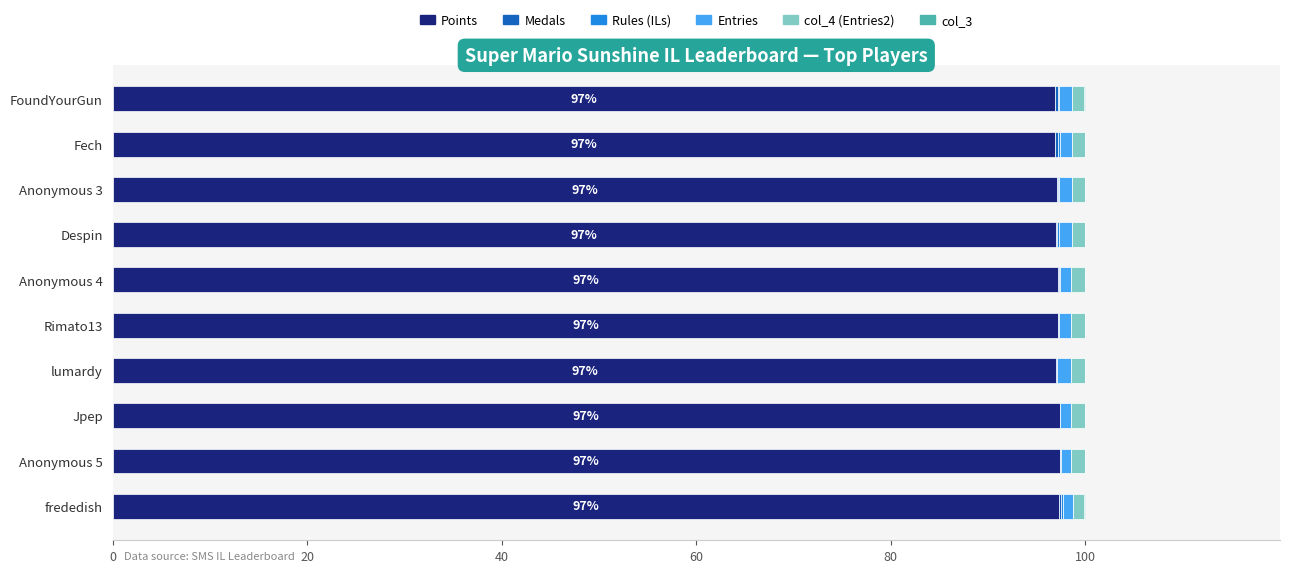

The Points series shows 157.8 at Jpep. True or false?

False